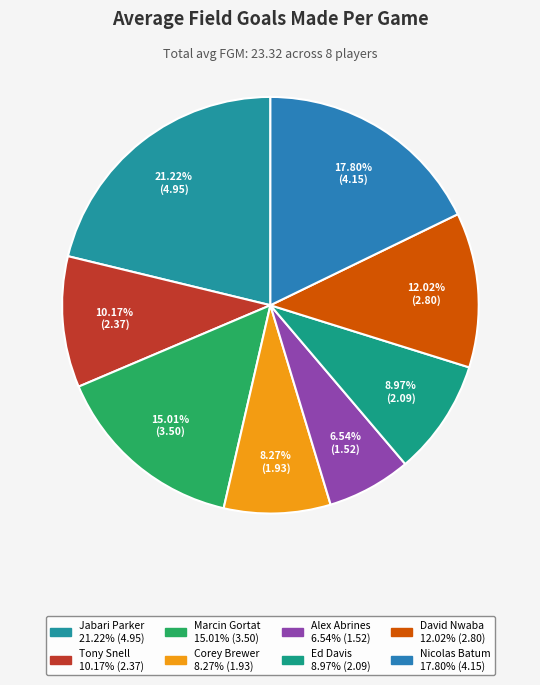

Combined, what portion of the pie is Nicolas Batum and Marcin Gortat?

32.8%